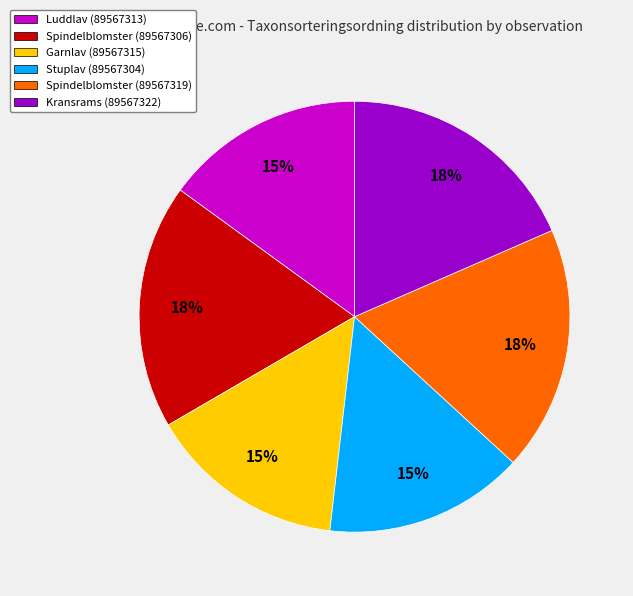

Count the number of slices in the pie.

6